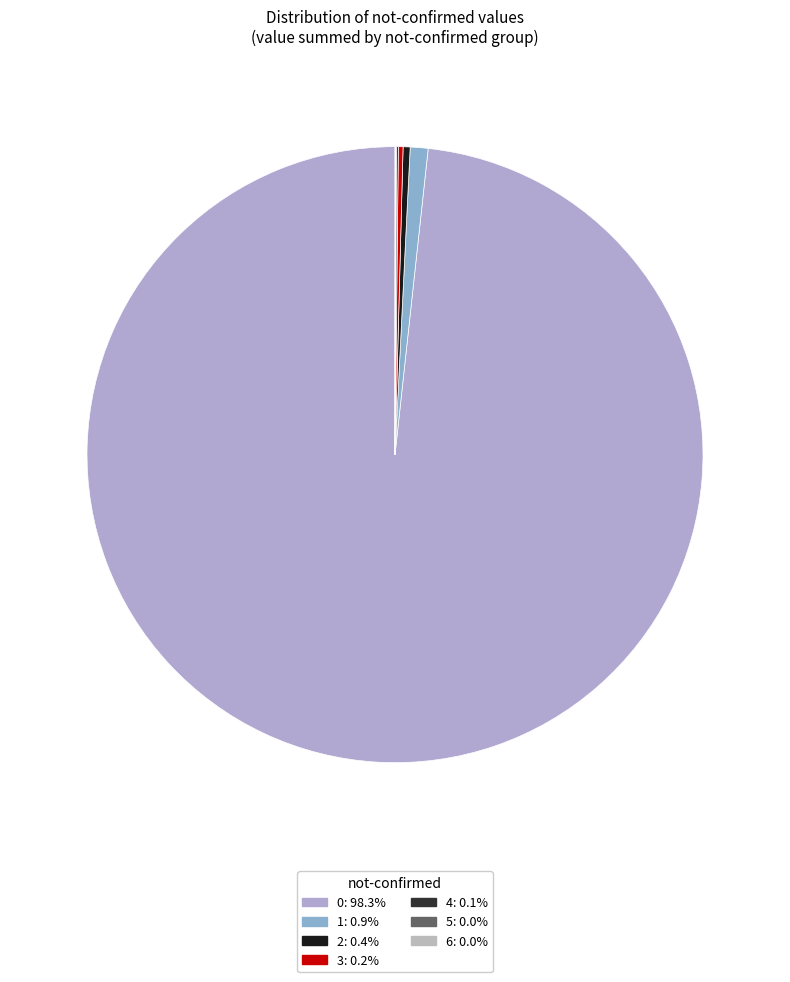

How many slices are in this pie chart?

7